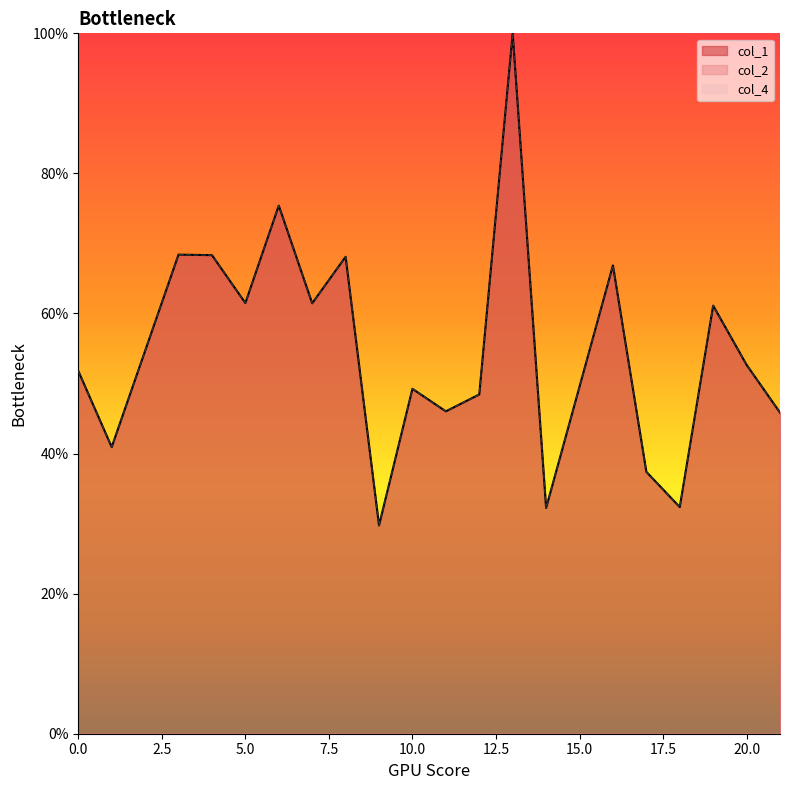

The value of col_1 at 0 is 28.4. True or false?

False